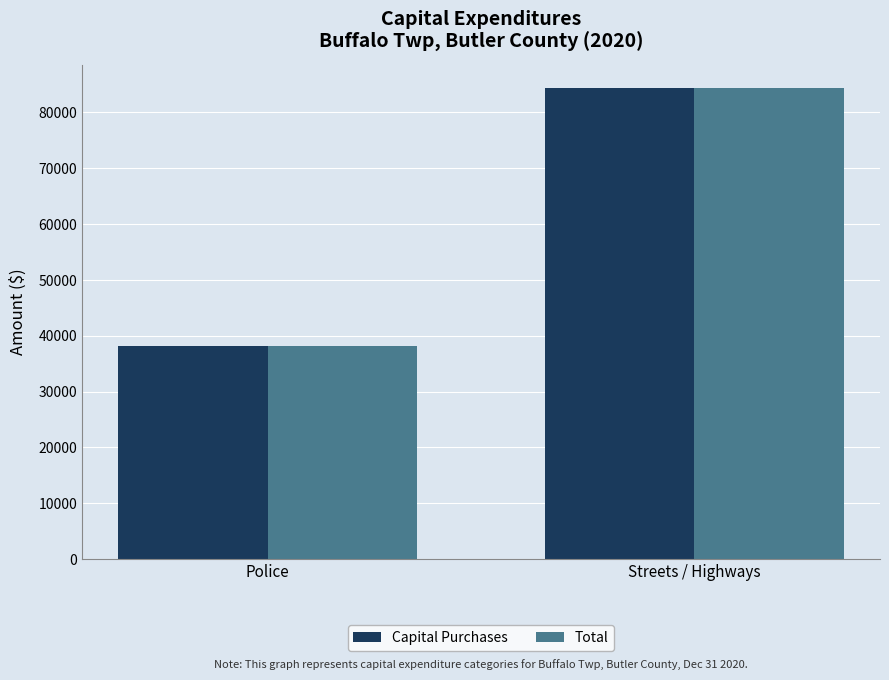

What is the sum of all Total values?

122381